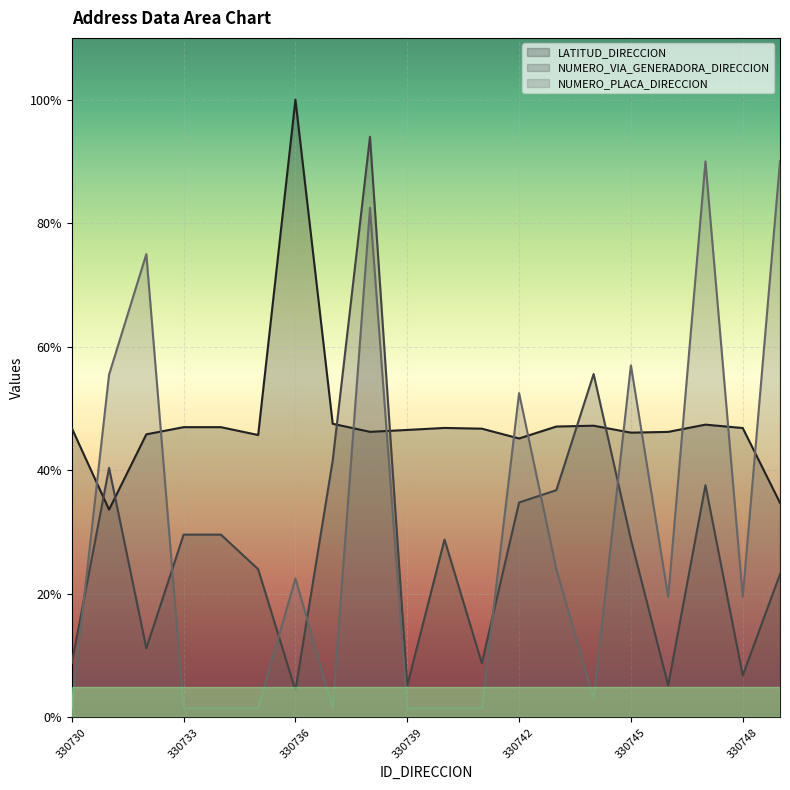

Where is the first local maximum for NUMERO_PLACA_DIRECCION?

330732